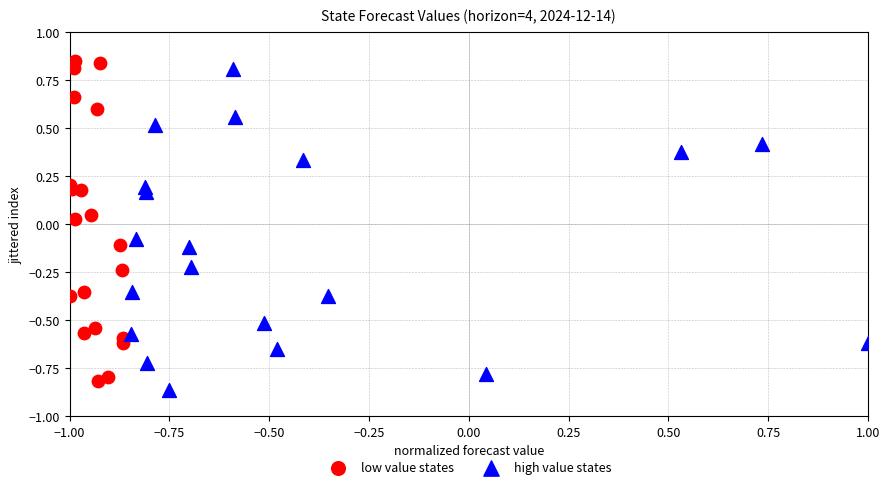

Which series contains the lowest Y value?

high value states